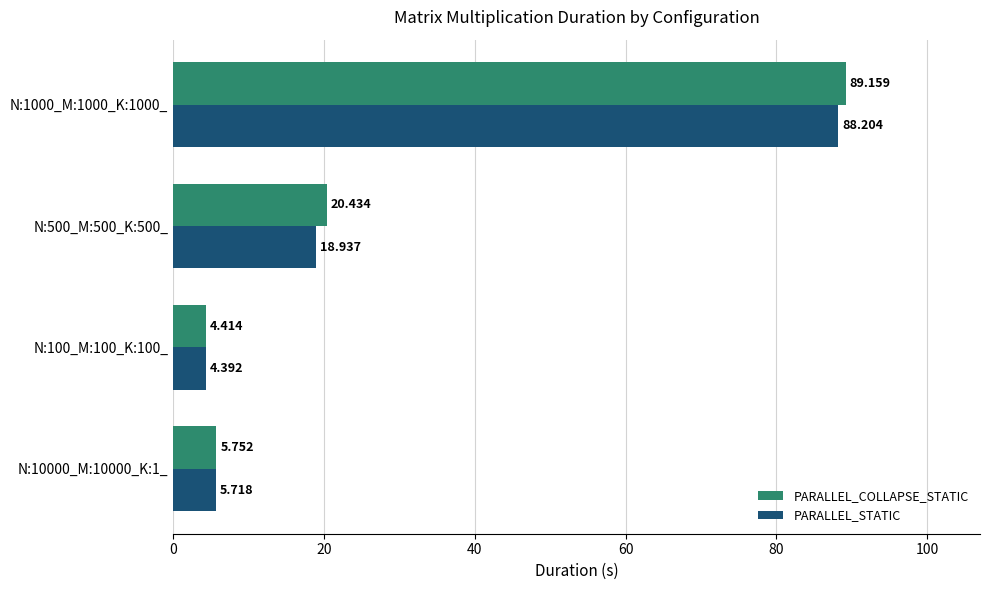

Which category has the highest value across all series?

N:1000_M:1000_K:1000_